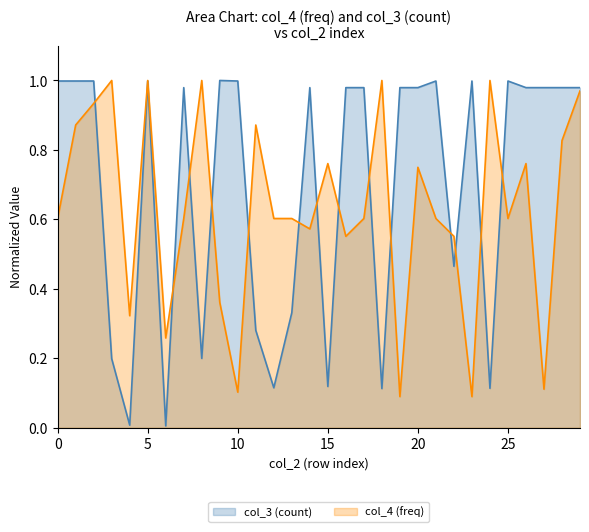

List the series in order of their overall mean, highest first.

col_3 (count), col_4 (freq)